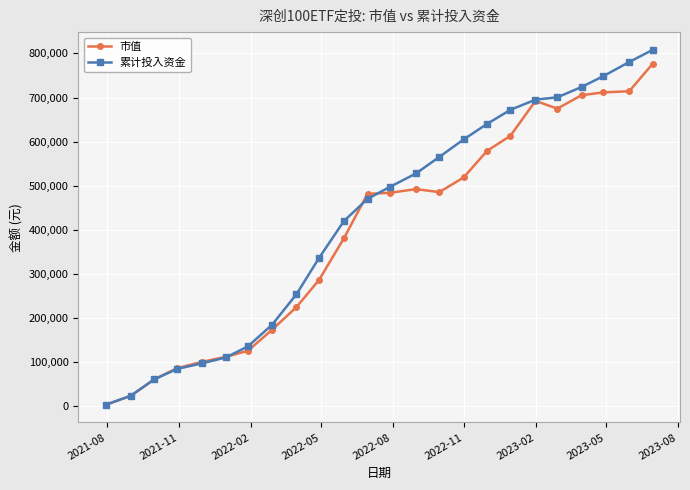

Which series has the widest spread of values?

累计投入资金